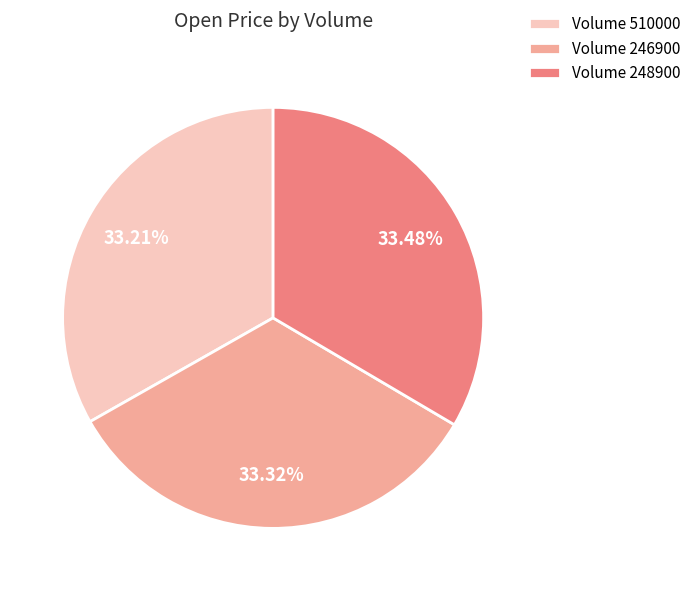

Does Volume 510000 account for over 50% of the chart?

No